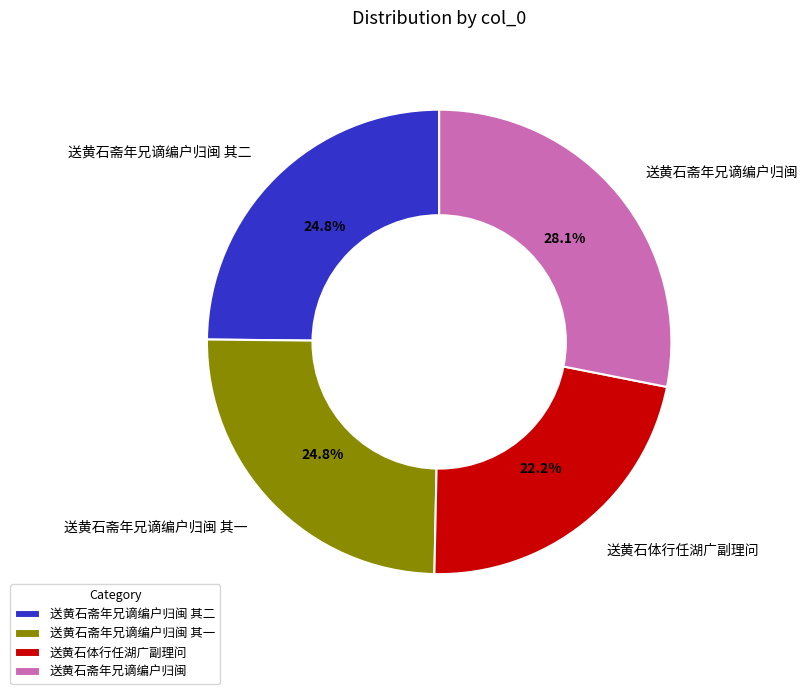

Combined, do 送黄石体行任湖广副理问 and 送黄石斋年兄谪编户归闽 其一 account for over 50%?

No